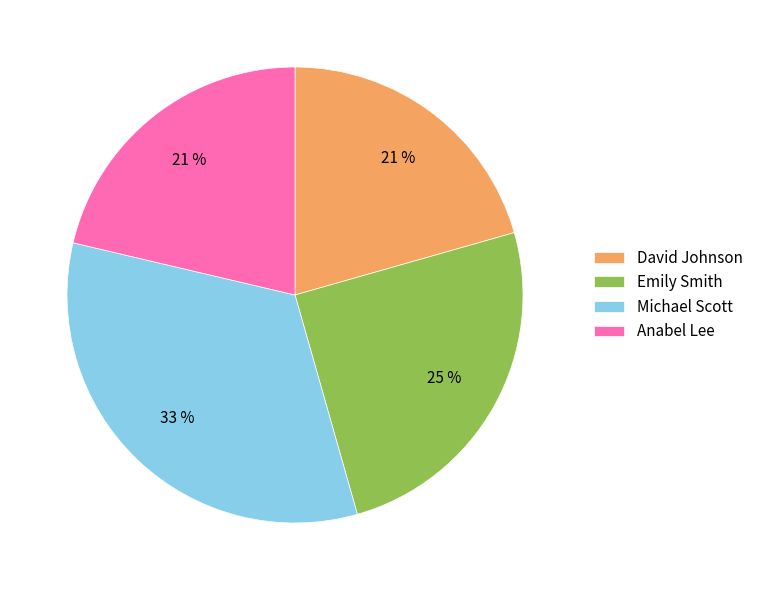

Is it true that Michael Scott is 20% of the pie?

False